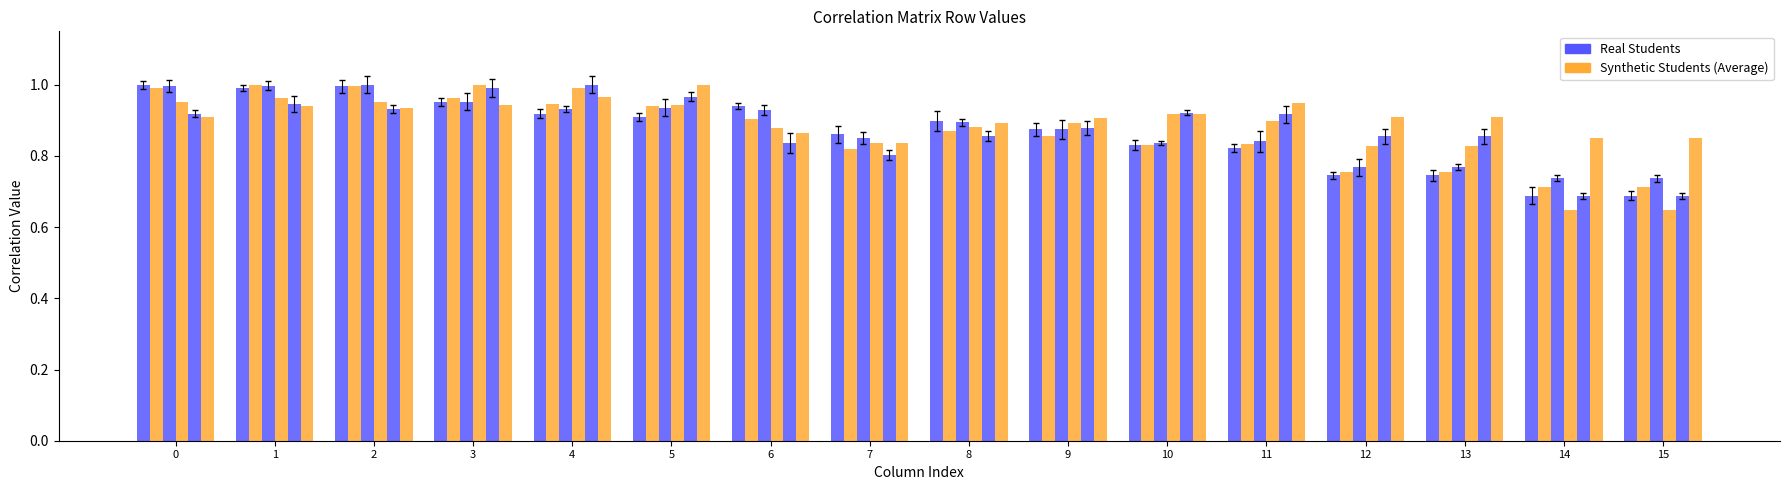

Is it true that col_1 equals 0.9 at 5?

True